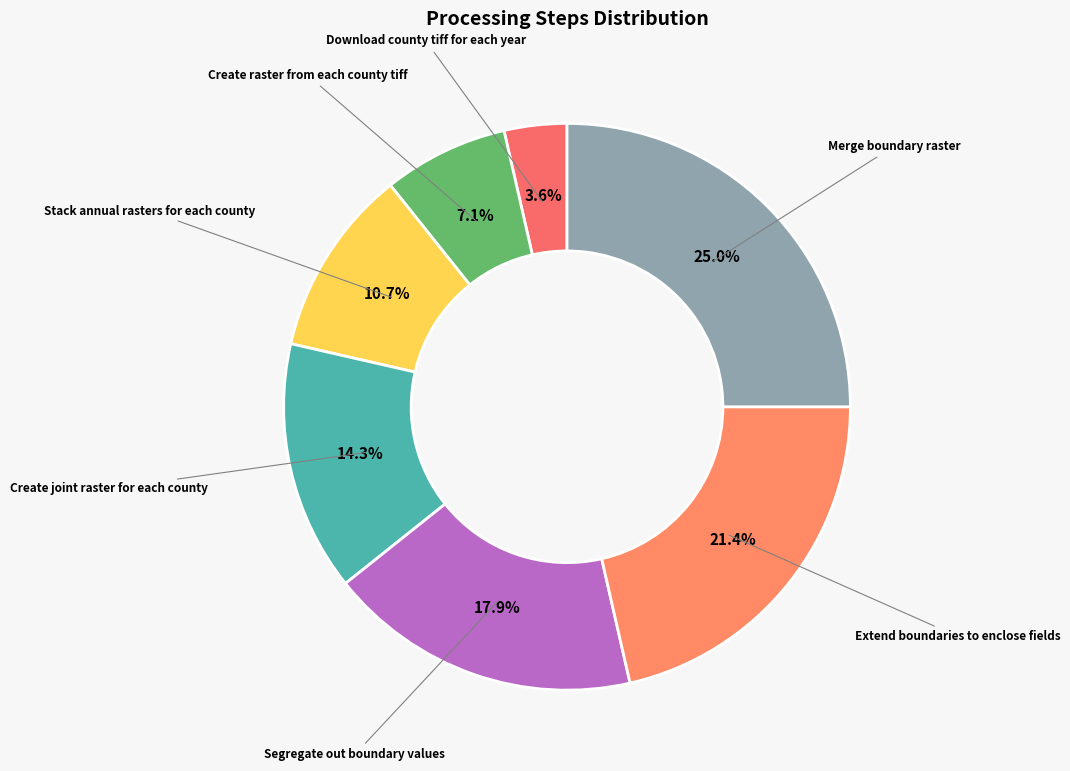

The Stack annual rasters for each county slice represents 11% of the pie. True or false?

True